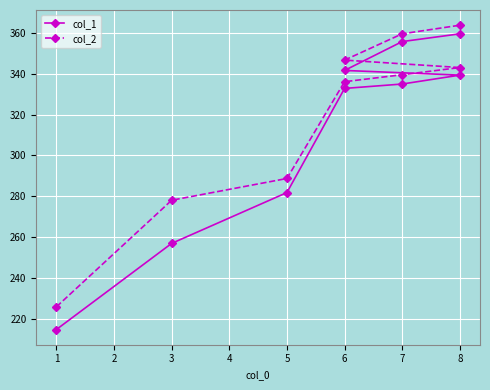

Reading right to left, transcribe all the data shown in this chart.

col_1: 359.6	355.8	341.6	339.3	335.0	332.8	281.9	257.0	214.8
col_2: 363.8	359.6	346.7	343.1	339.5	336.1	288.7	278.1	225.9